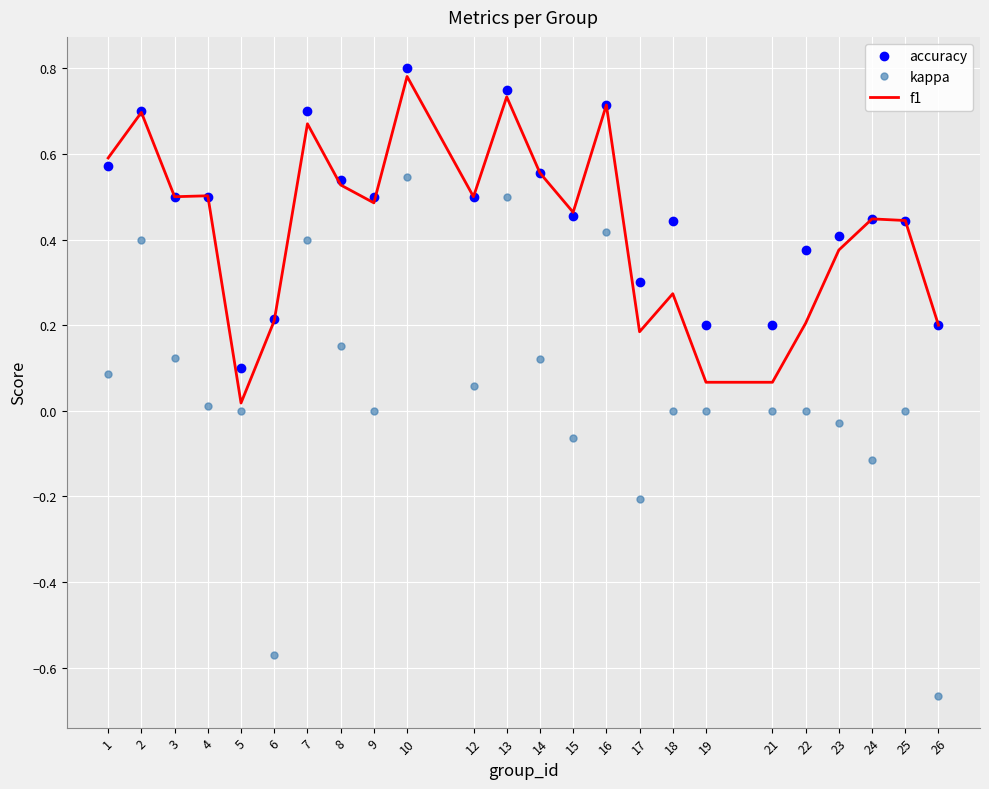

Rank the series at 19 from highest to lowest value.

accuracy, f1, kappa